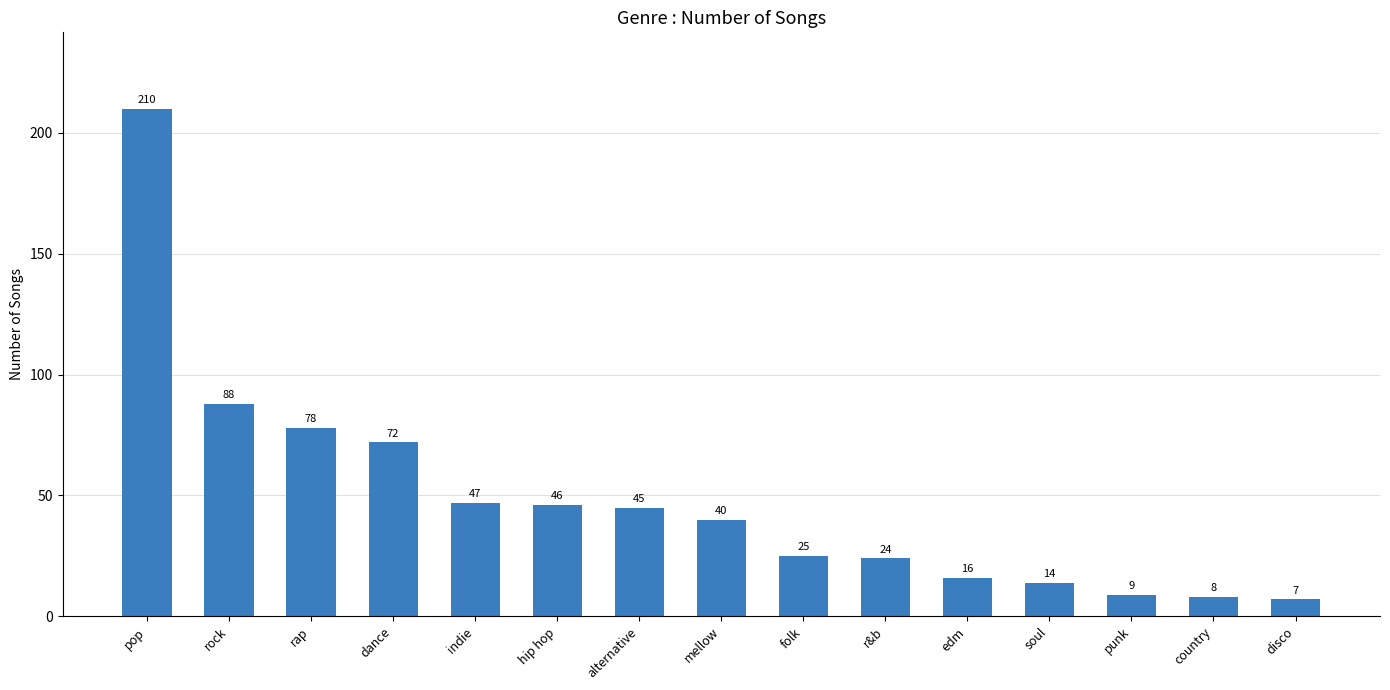

What is the difference between the second highest and second lowest values?

80